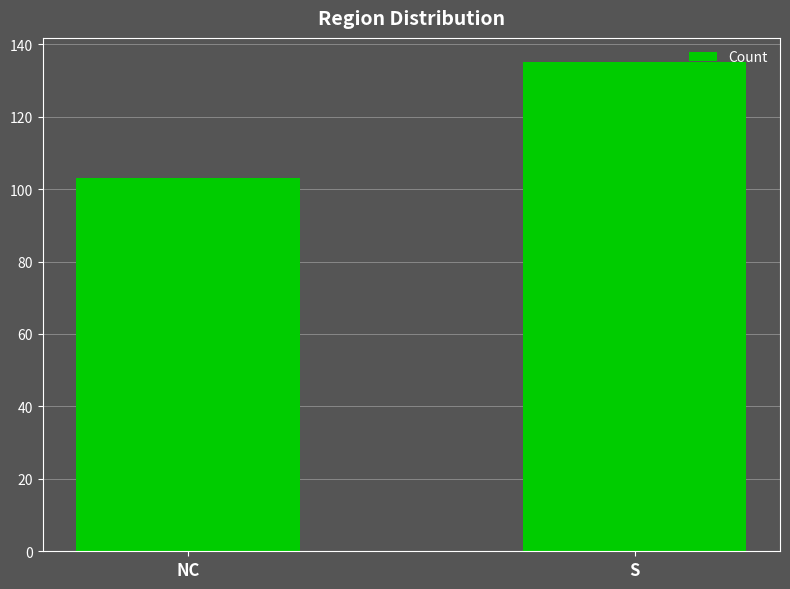

What is the smallest value displayed?

103